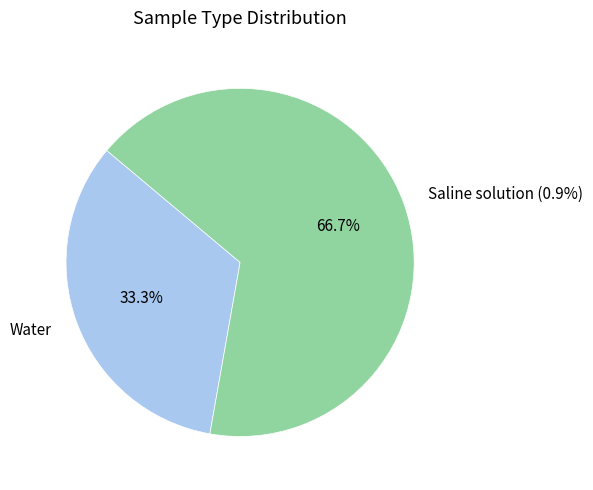

Between Water and Saline solution (0.9%), which is larger?

Saline solution (0.9%)